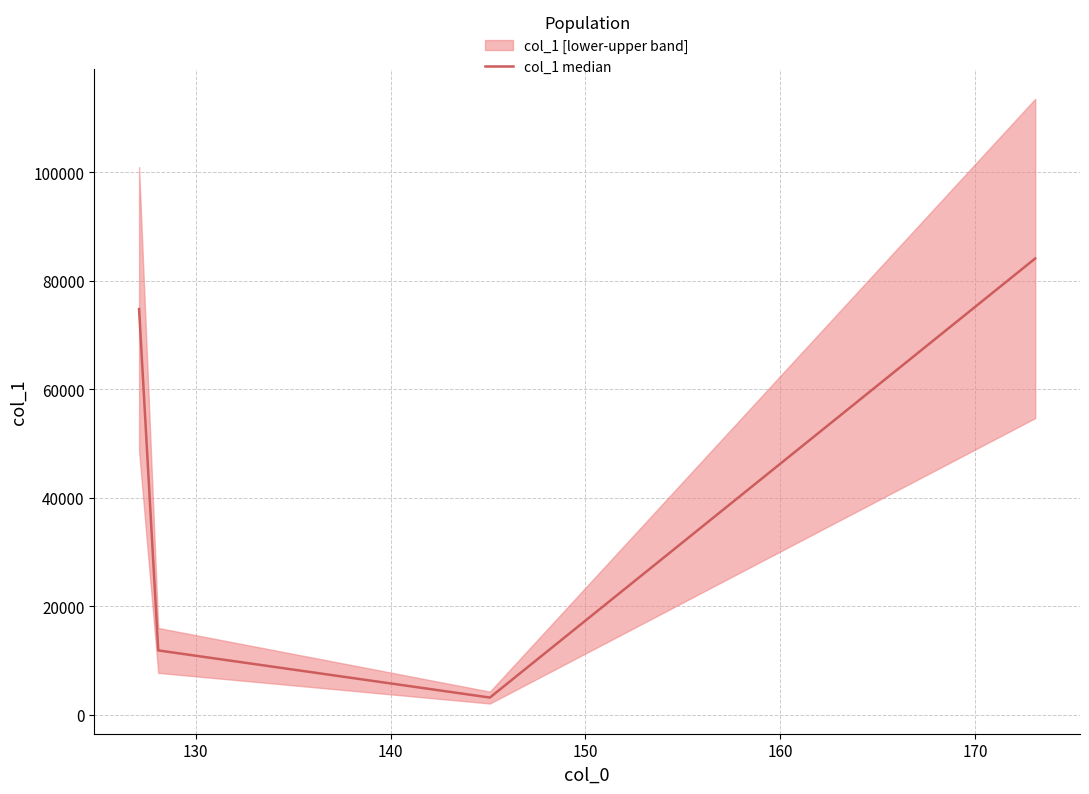

True or false: col_1 median has more than 2 interior local peaks.

False